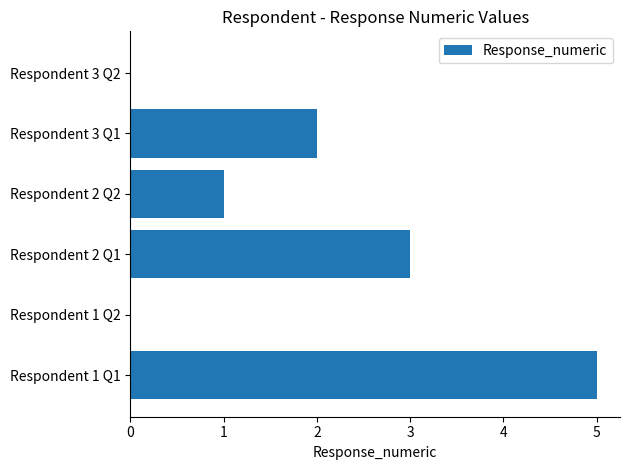

What is the sum of all values?

11